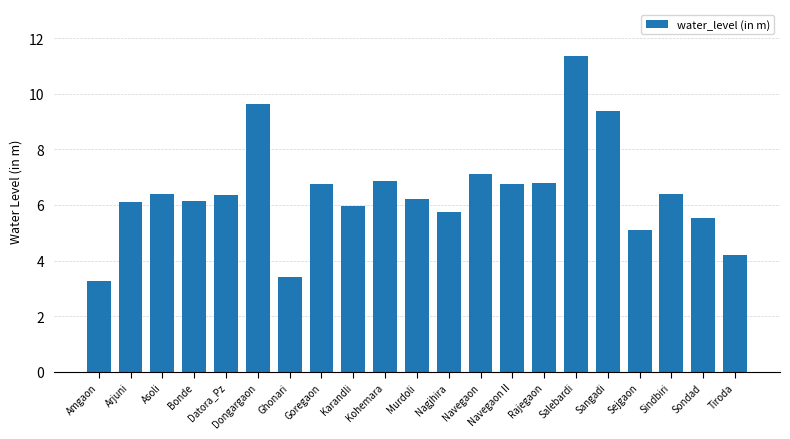

True or false: the data shows 5.5 at Sondad.

True